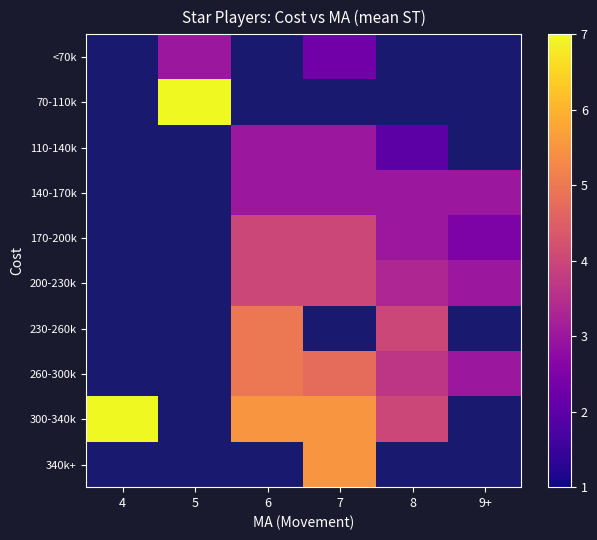

Which series has the largest range (max minus min)?

300-340k